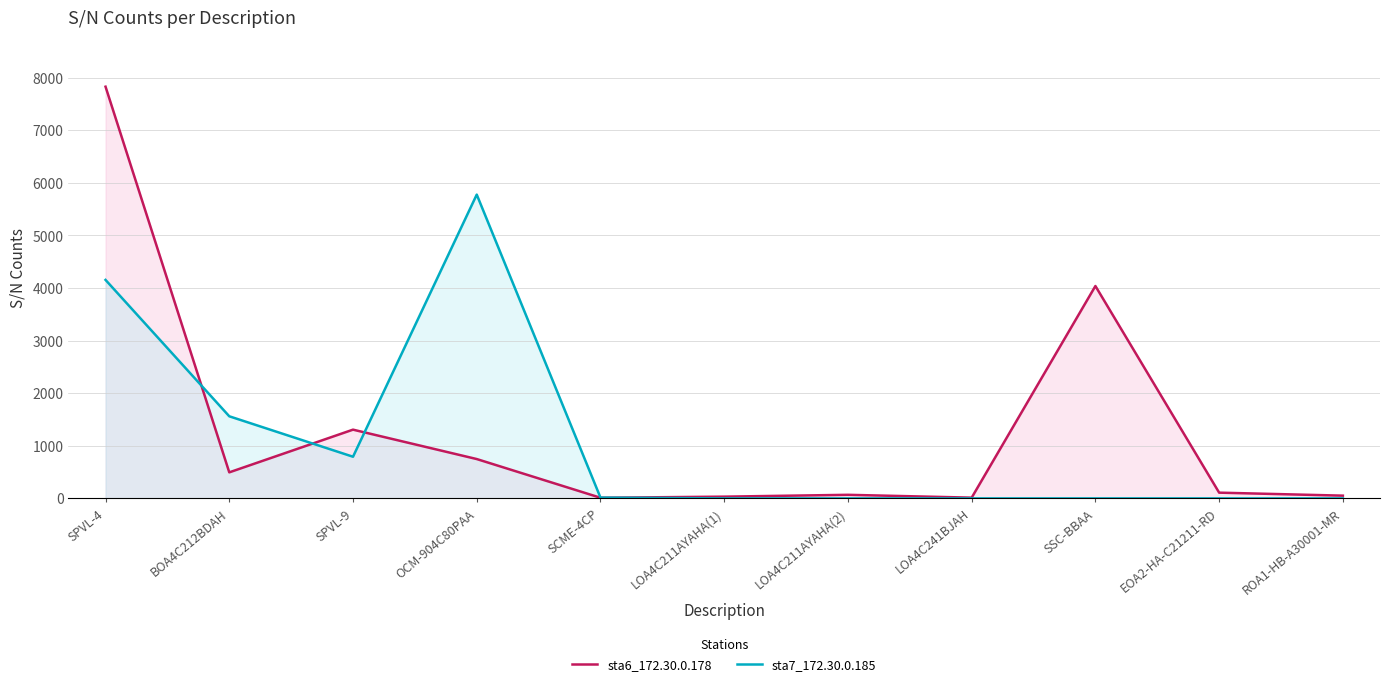

What is the value of the sta7_172.30.0.185 point at the 3rd from the left?

792